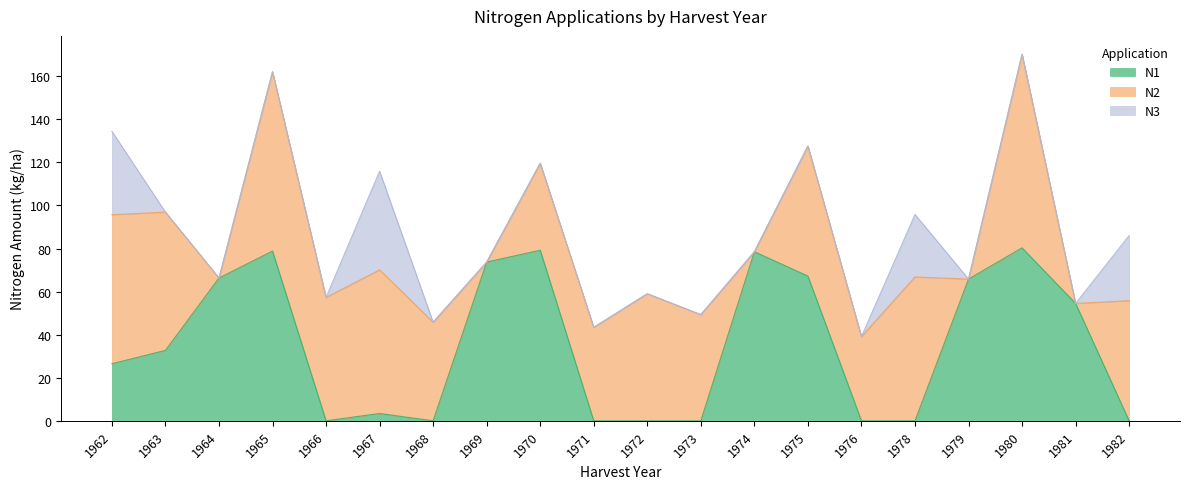

List the series in order of their overall mean, lowest first.

N3, N1, N2